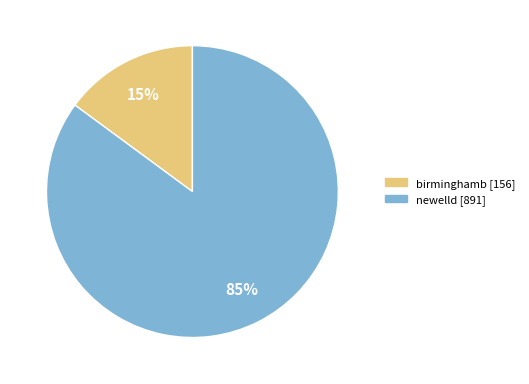

Do birminghamb and newelld together represent more than half of the pie?

Yes